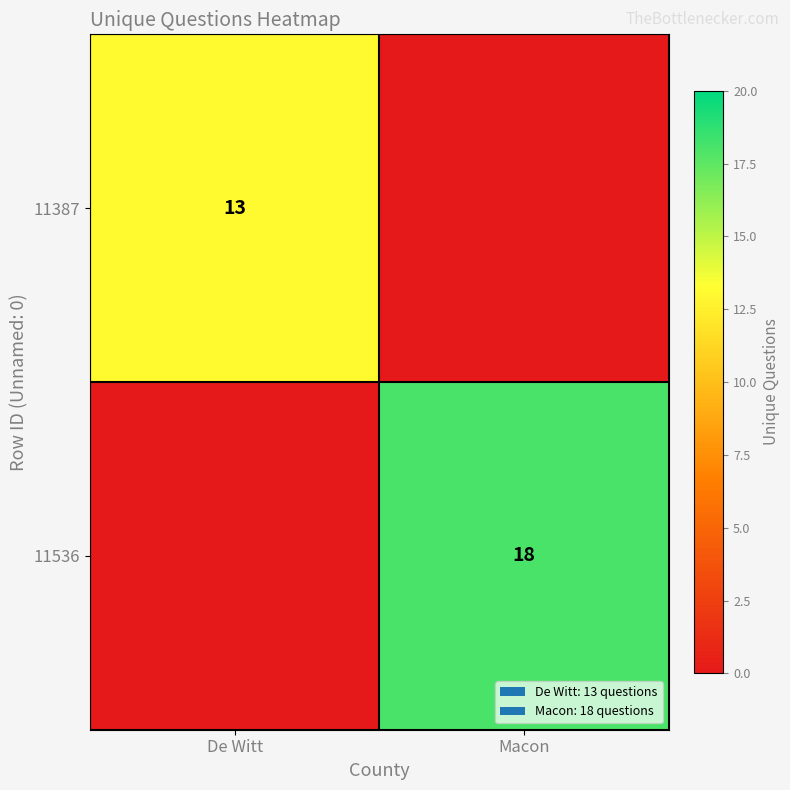

What is the difference between the highest and lowest values at De Witt?

13